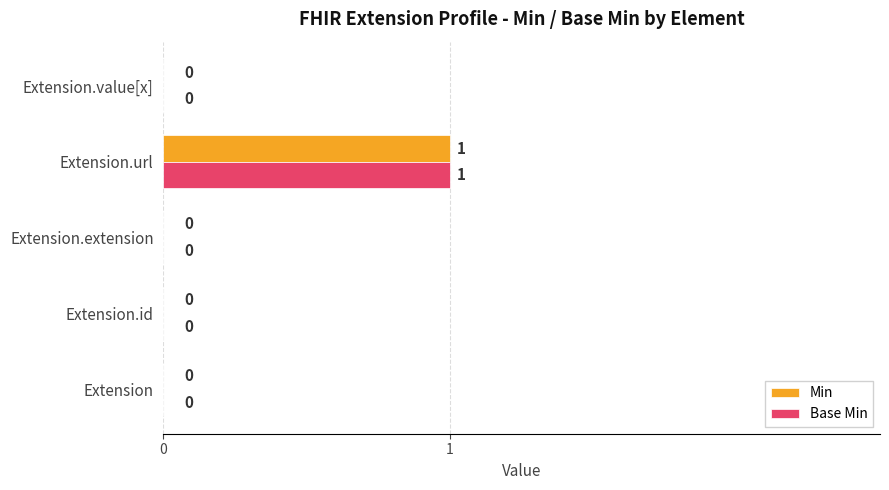

How many Base Min values are between 0 and 1?

5